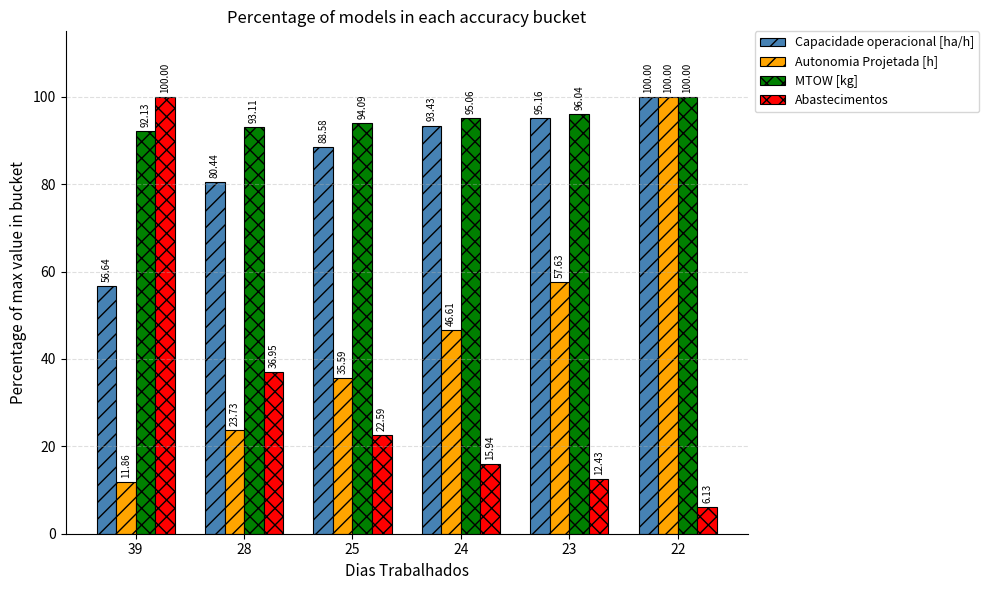

At which category is the sum across all series the highest?

22